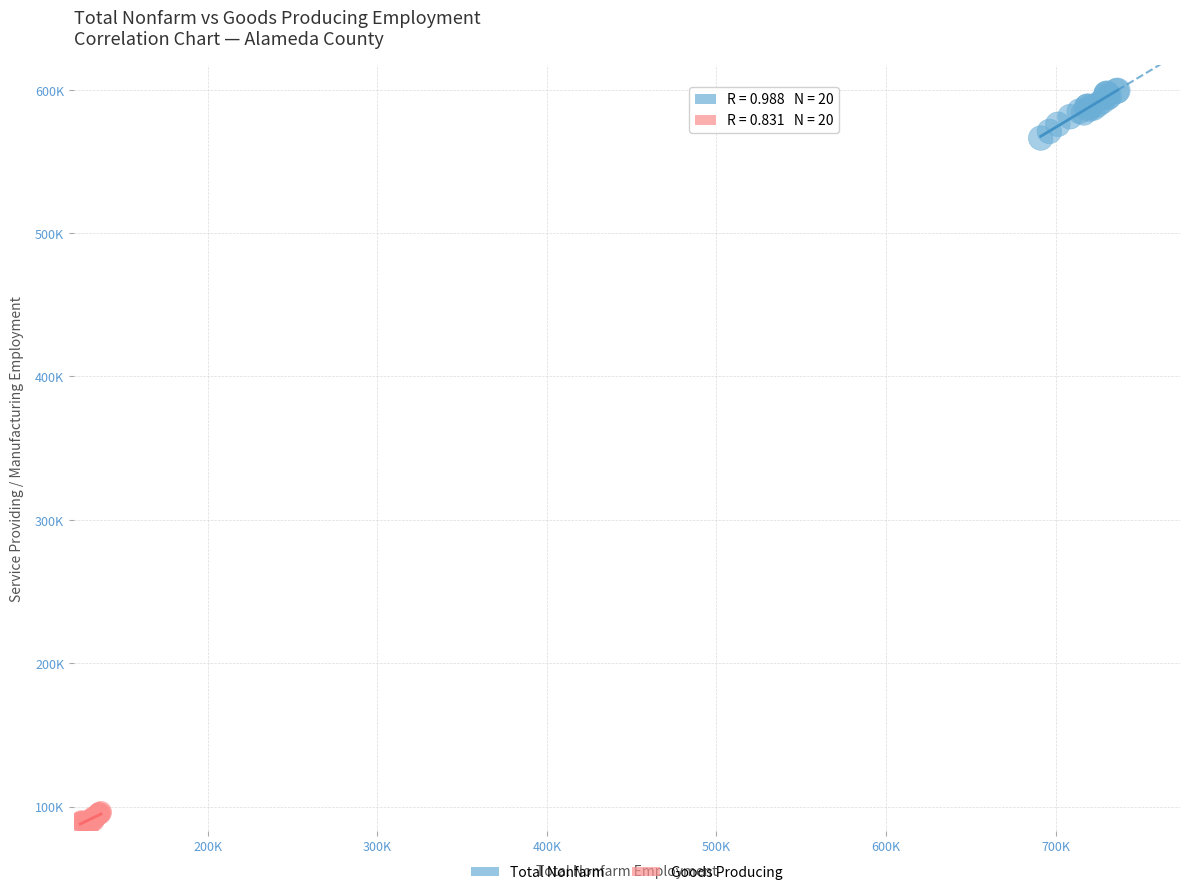

Which series contains the highest Y value?

Total Nonfarm